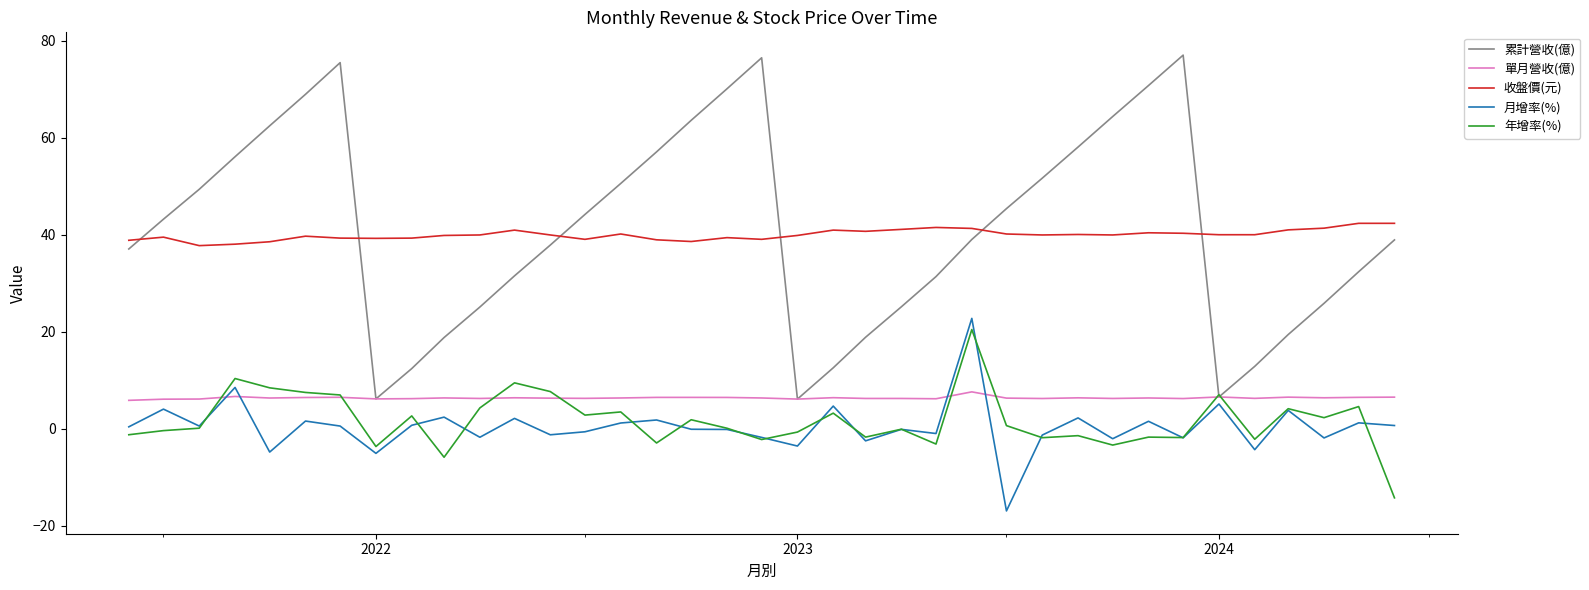

What is the maximum value shown in the chart?

77.1